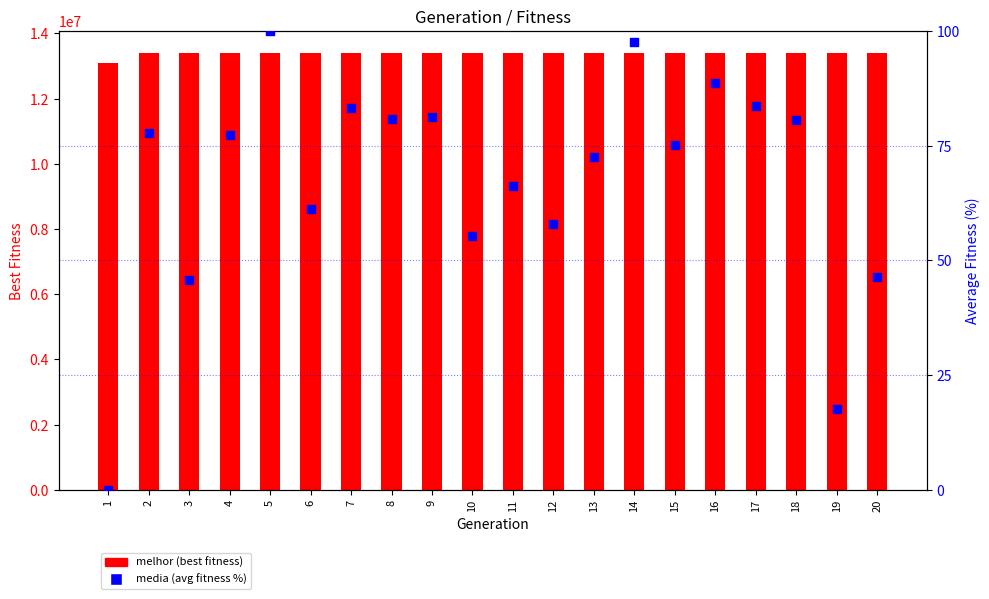

What is the total value across all series at 16?

13406613.7